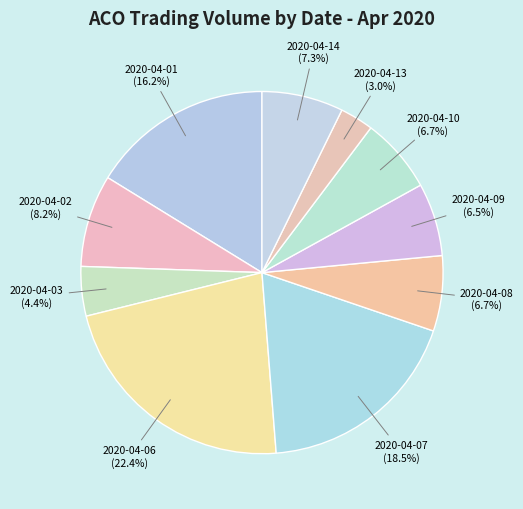

How many segments does this pie chart have?

10